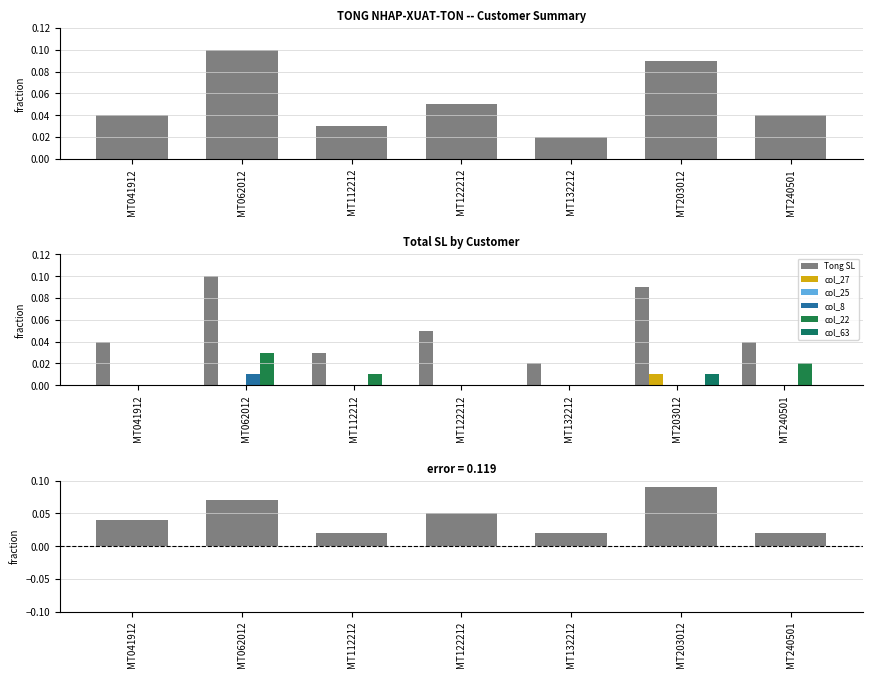

True or false: Tong SL has a value of 0.1 at MT122212.

False